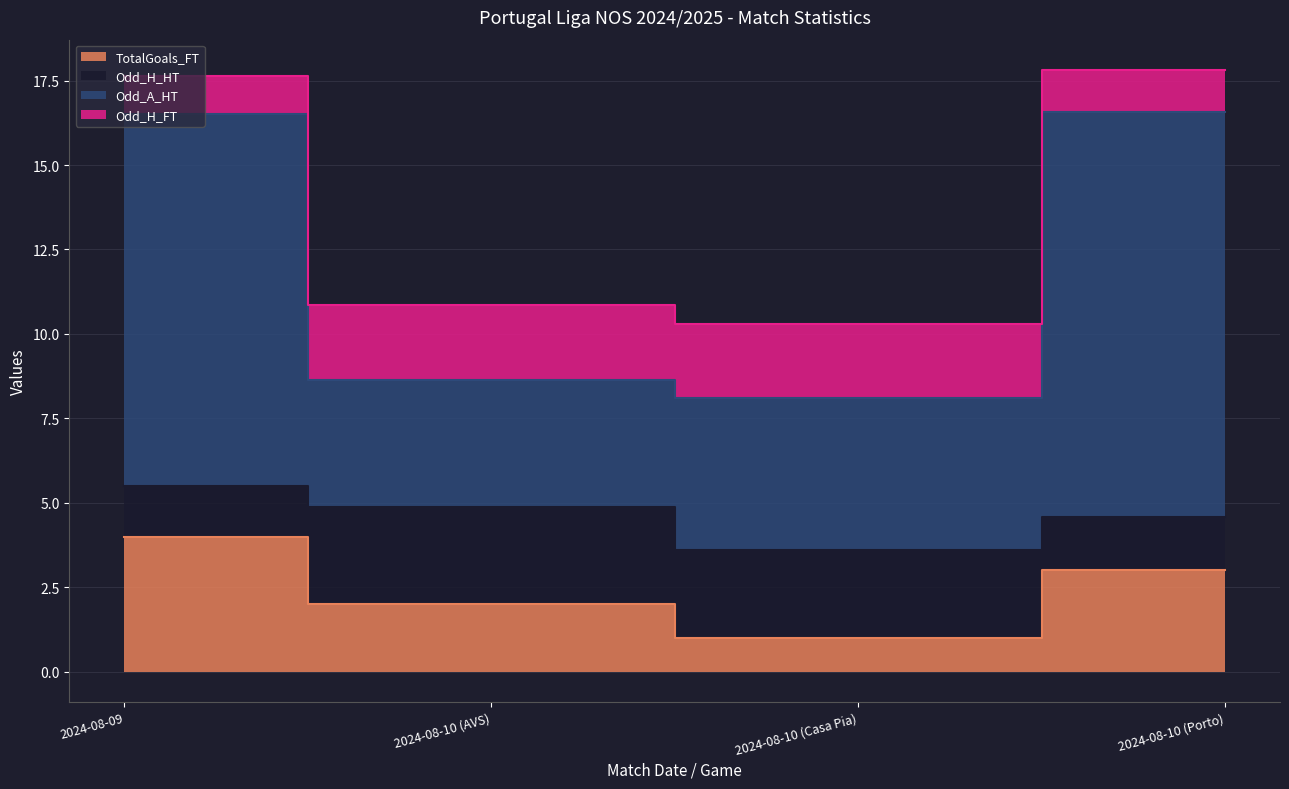

What is the average value of the TotalGoals_FT series?

2.5